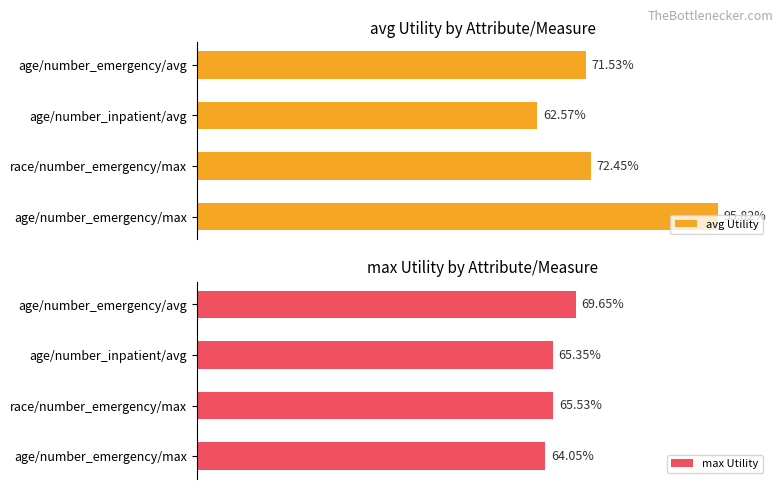

What is the sum of the avg Utility values at race/number_emergency/max and age/number_inpatient/avg?

1.4